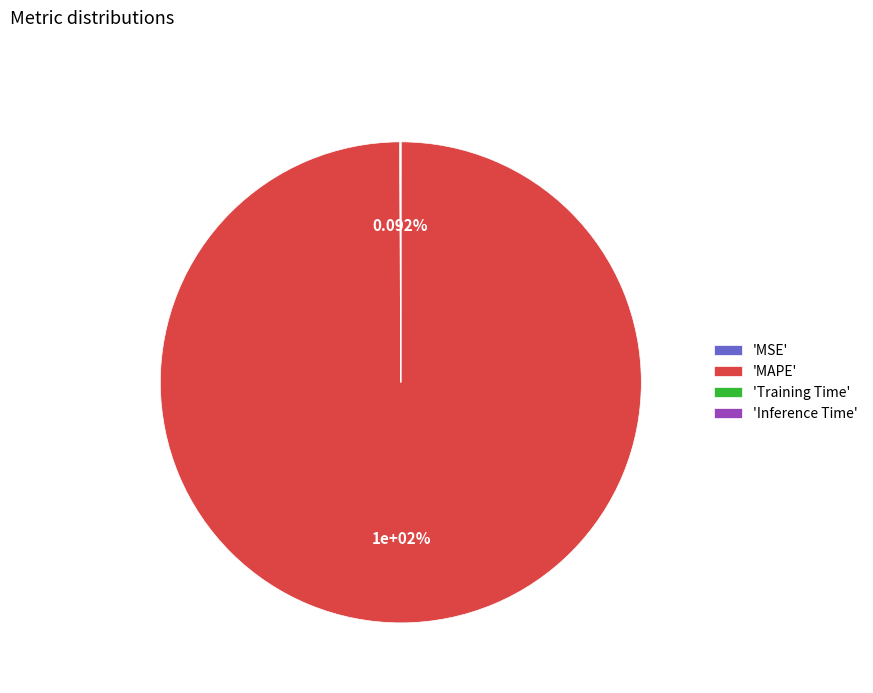

Which slice is the smallest?

Inference Time